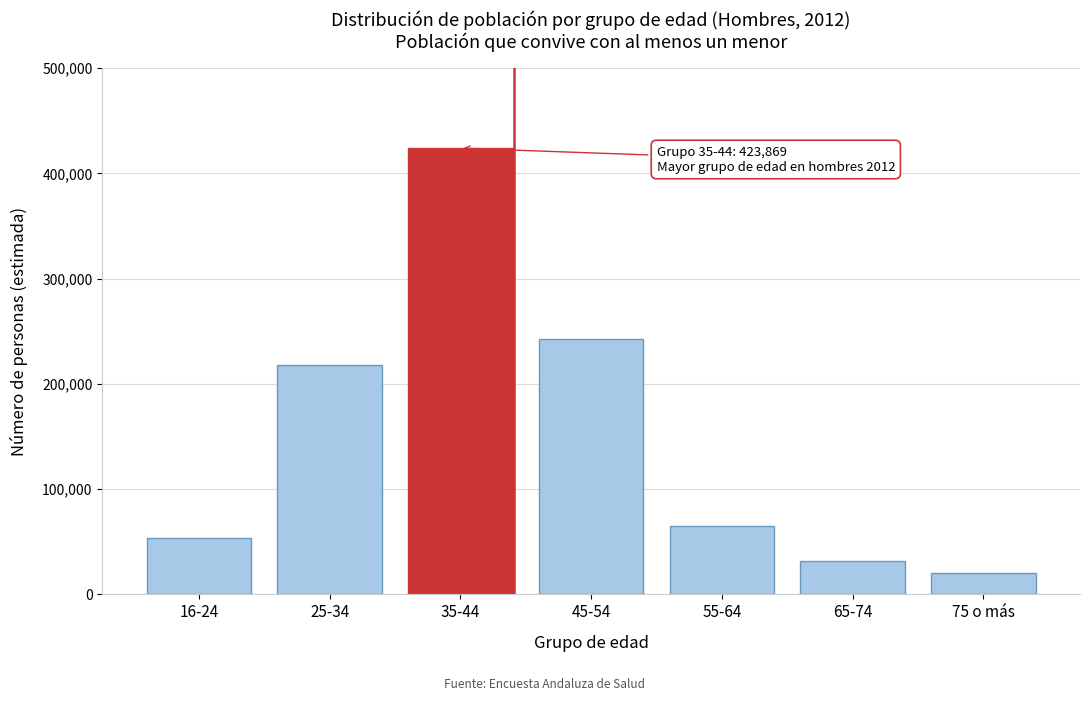

Reading right to left, transcribe all the data shown in this chart.

20452	31599	64495	242627	423869	218163	54037